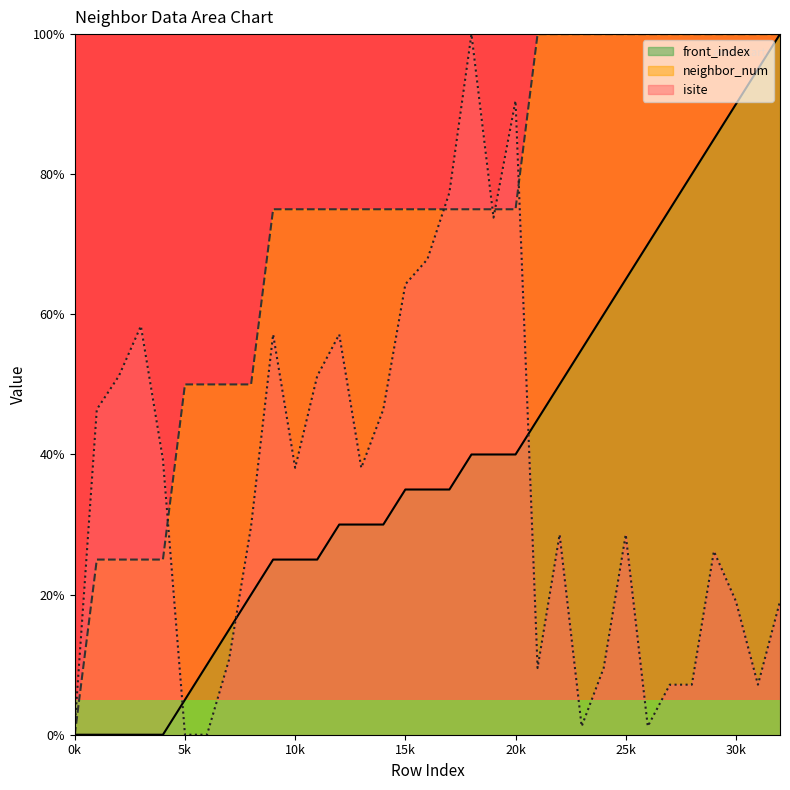

True or false: neighbor_num_line and front_index_line intersect in this chart.

False